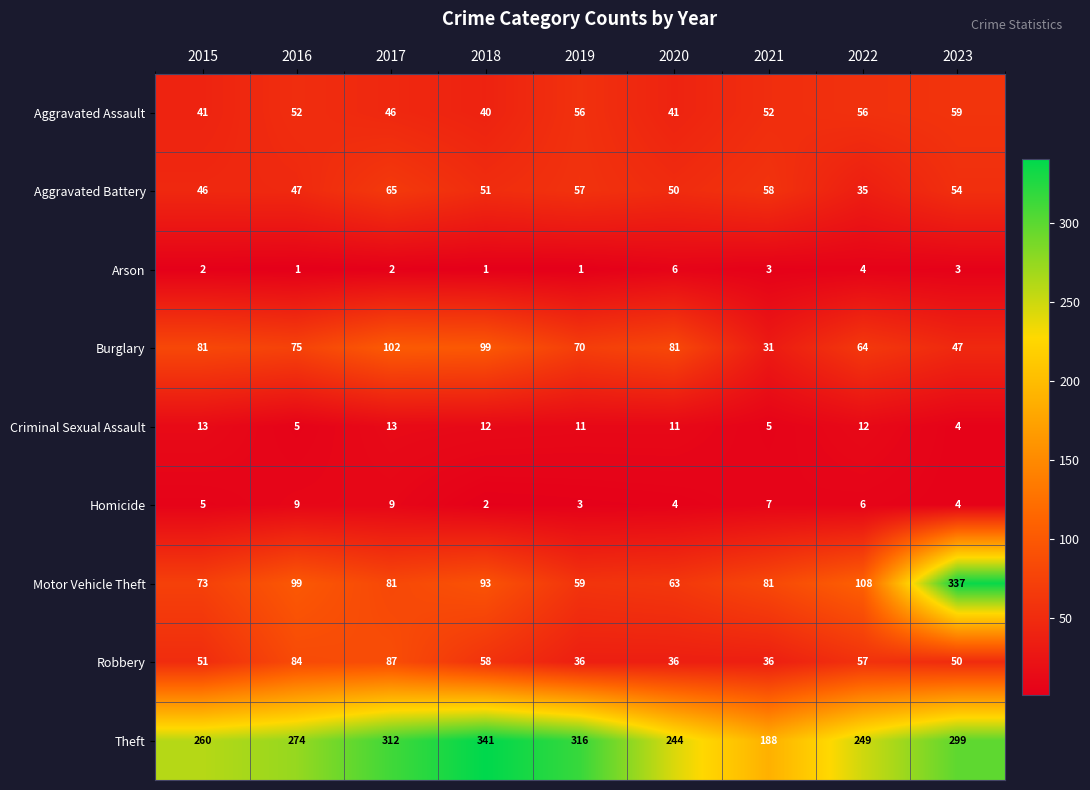

What is the spread (max minus min) of values at 2020?

240